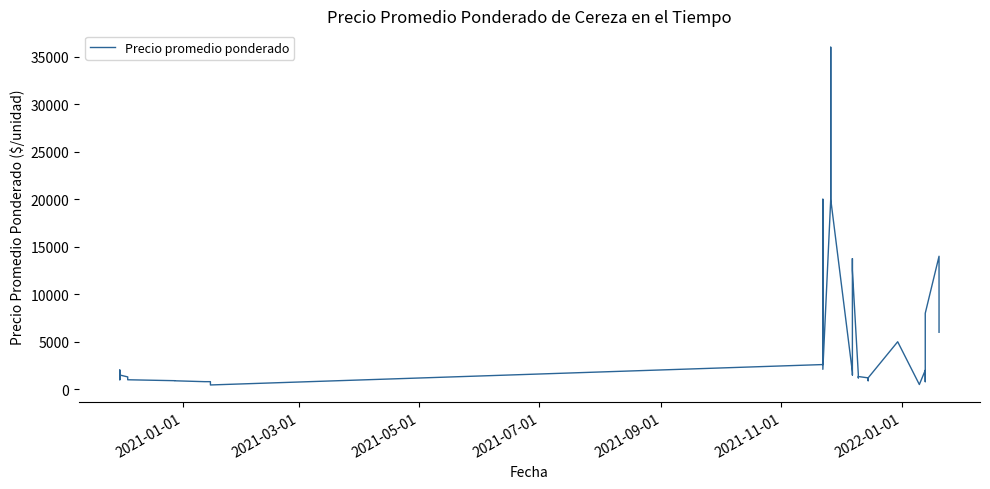

What is the difference between the maximum and minimum values?

35547